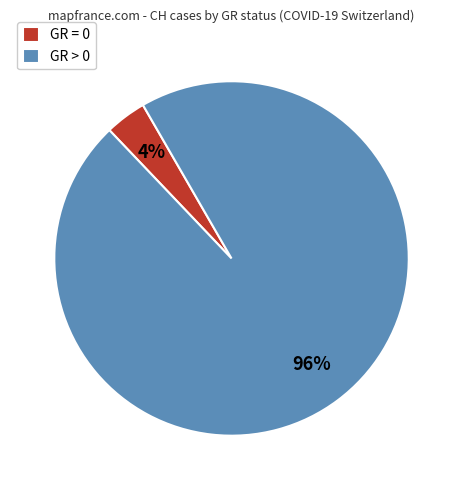

How many segments does this pie chart have?

2